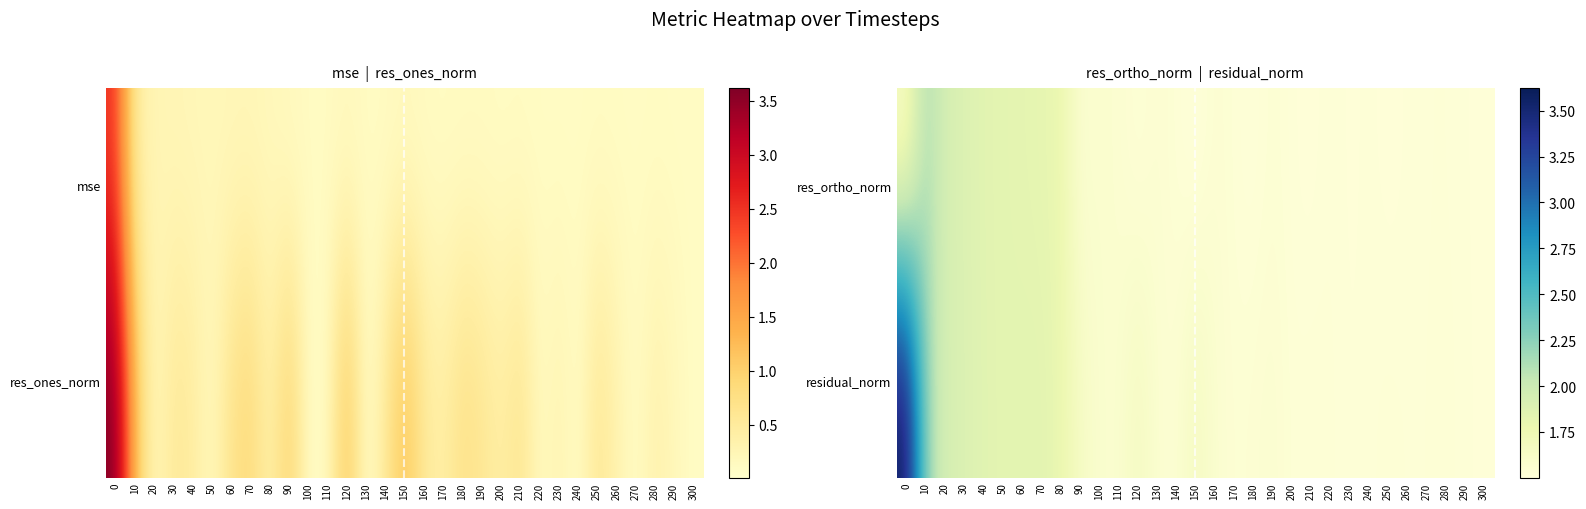

At 120, list the series in order from largest to smallest.

residual_norm, res_ortho_norm